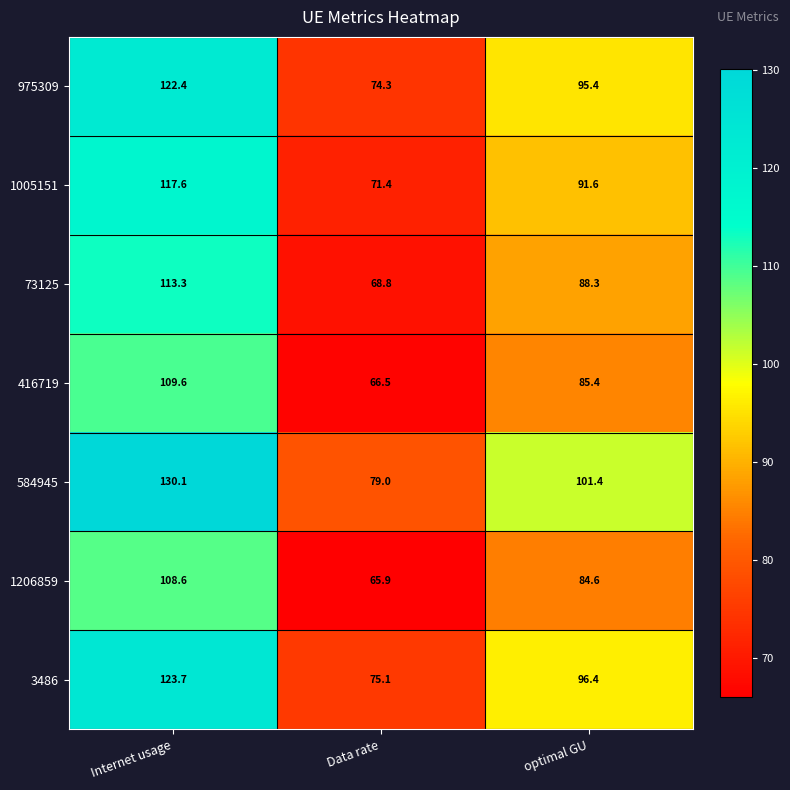

What is the sum of all 975309 values?

292.1